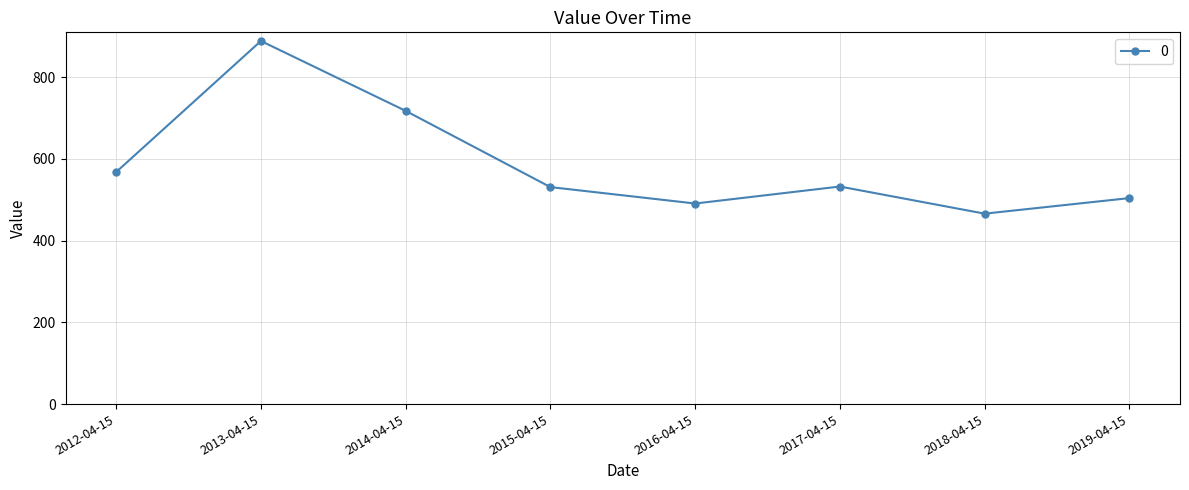

What is the change in value from 2014-04-15 to 2018-04-15?

-251.4